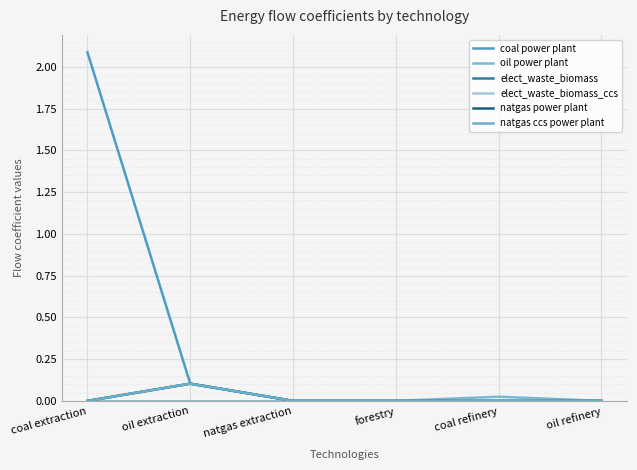

What is the label of the 5th point from the right?

oil extraction